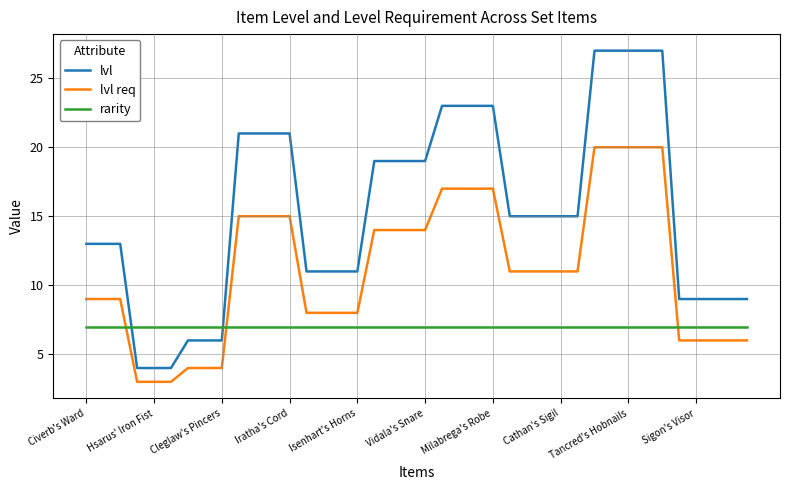

Is this an area chart (filled region under the line)?

No